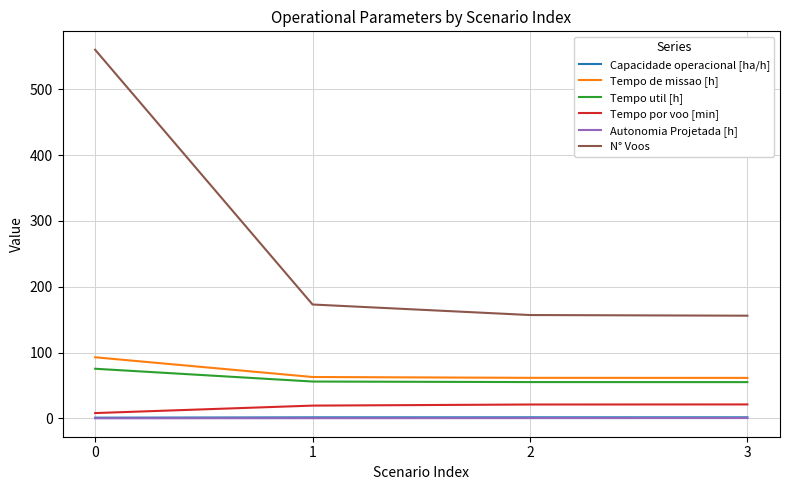

What are all the series names shown in the legend?

Capacidade operacional [ha/h], Tempo de missao [h], Tempo util [h], Tempo por voo [min], Autonomia Projetada [h], N° Voos